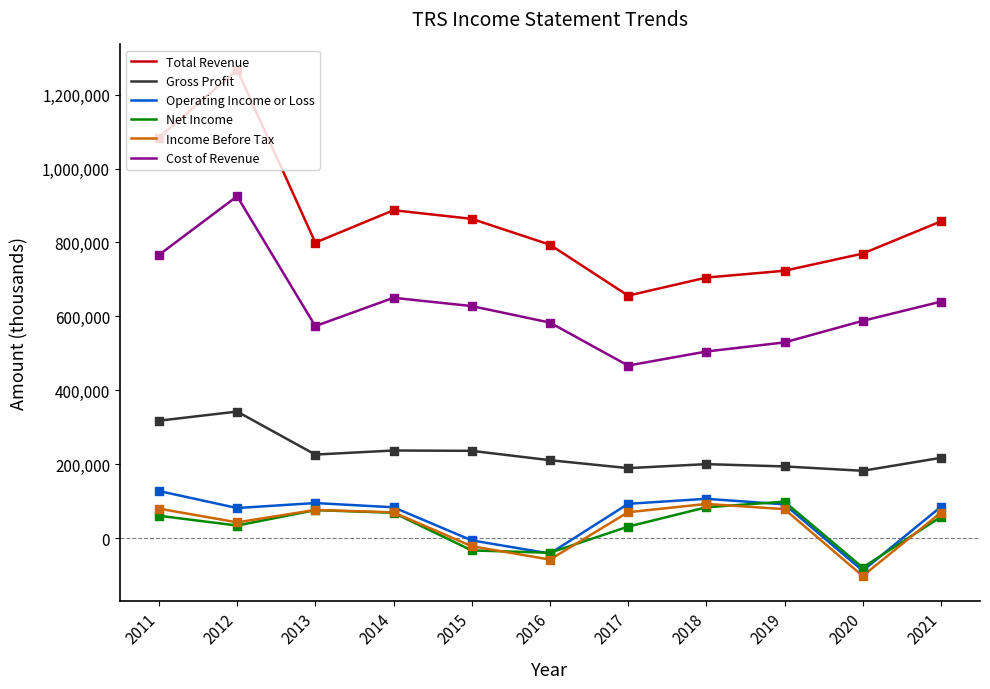

Which series has the largest total across all categories?

Total Revenue